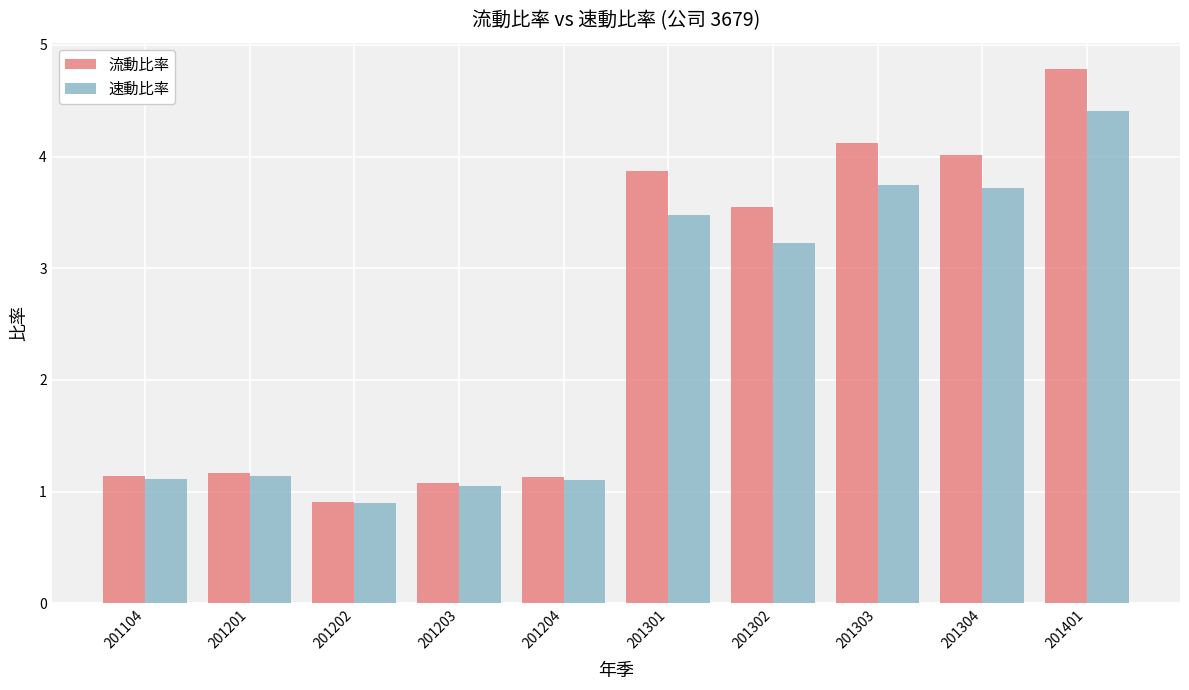

What are all the series names shown in the legend?

流動比率, 速動比率